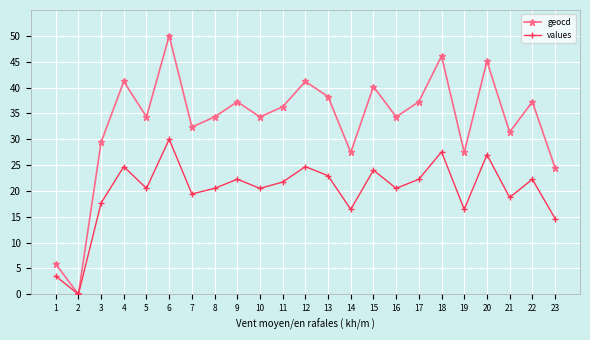

What is the difference between the highest and lowest values at 6?

20.0